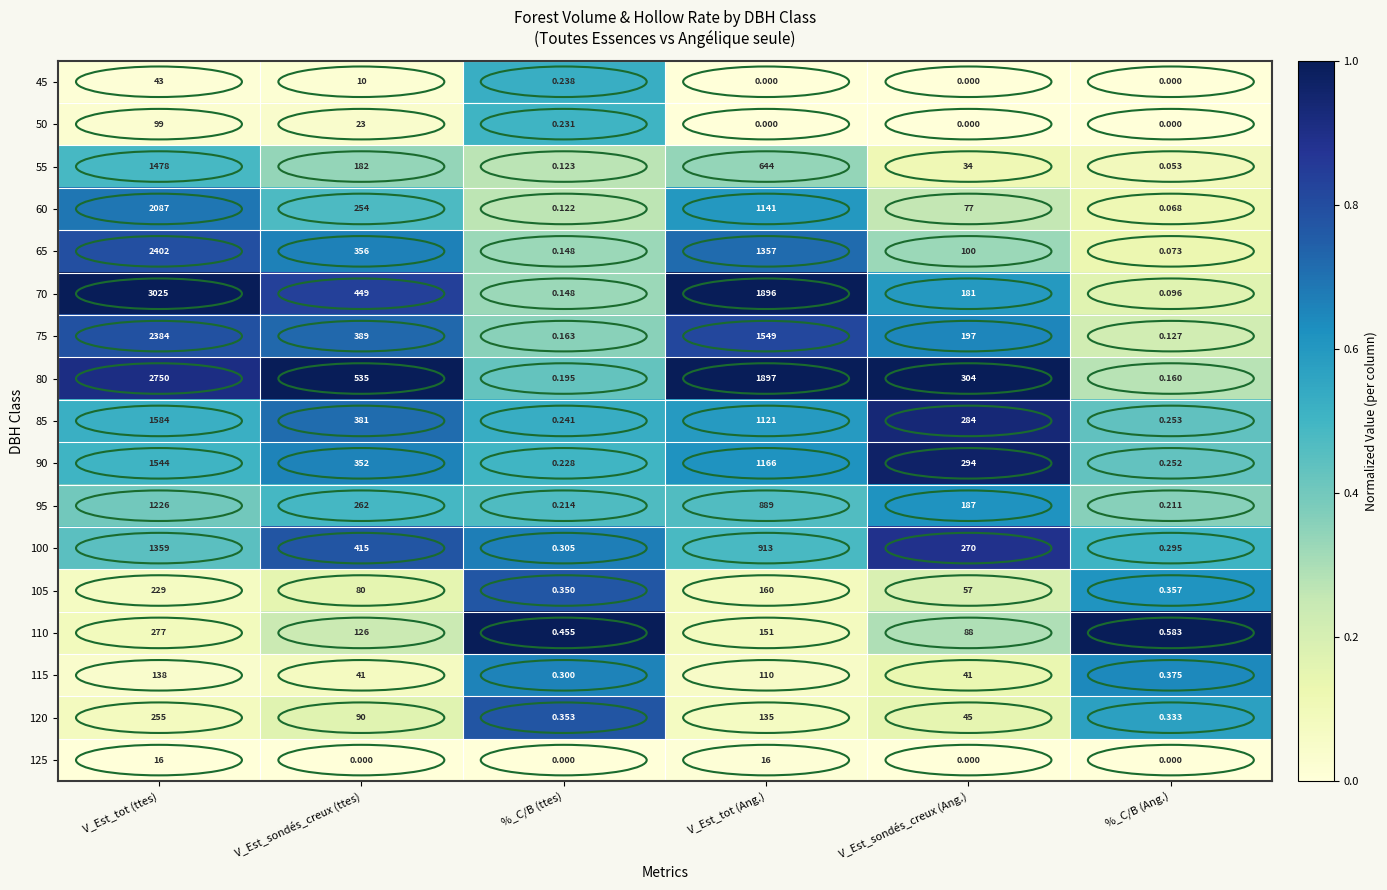

What is the difference between the highest and lowest values at V_Est_tot (Ang.)?

1897.0